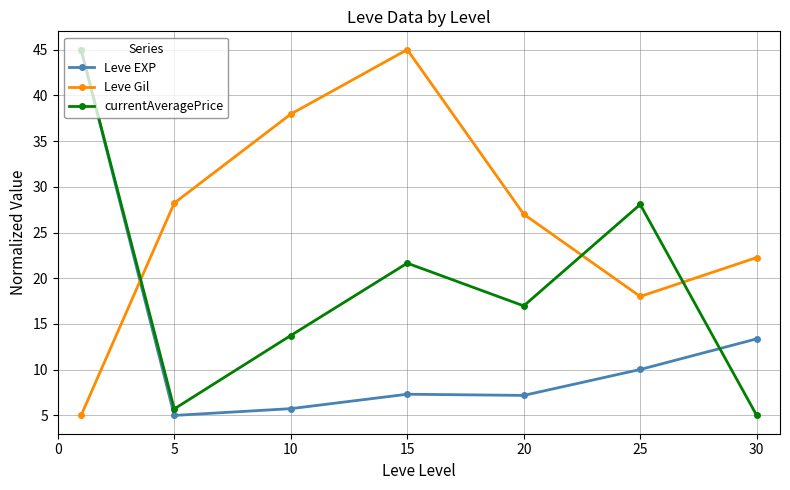

What is the difference between the maximum and minimum values in the currentAveragePrice series?

40.0